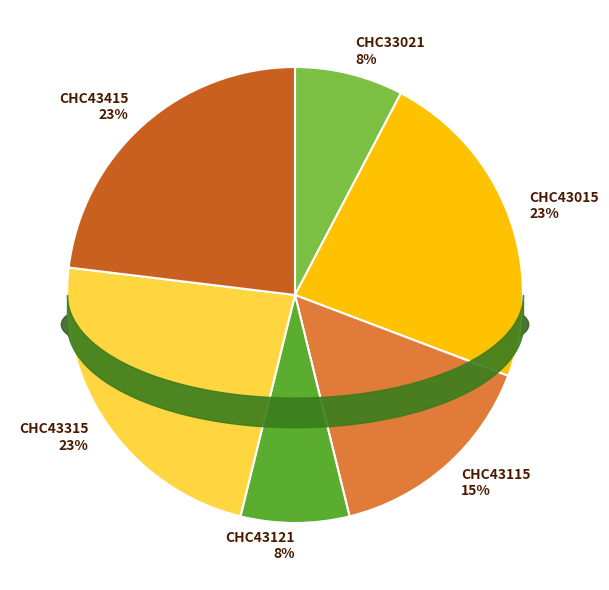

To the nearest percent, what percentage of the pie is CHC43415?

23%